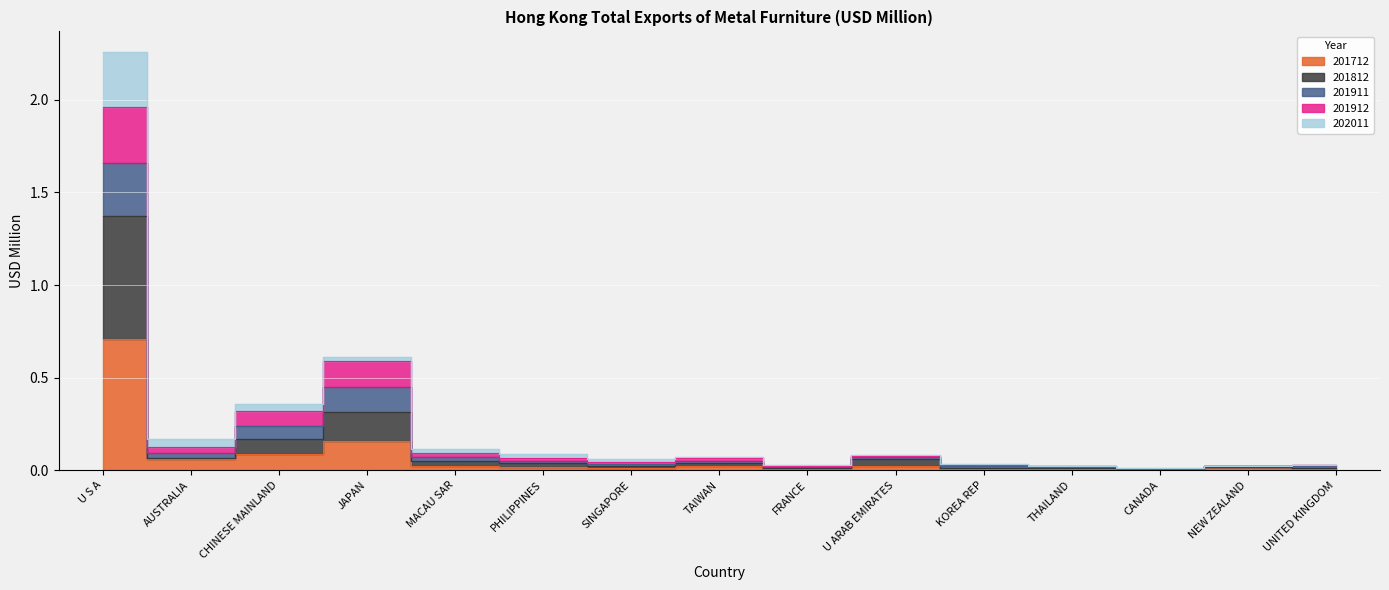

Is it true that 201911 equals 0.0 at SINGAPORE?

True